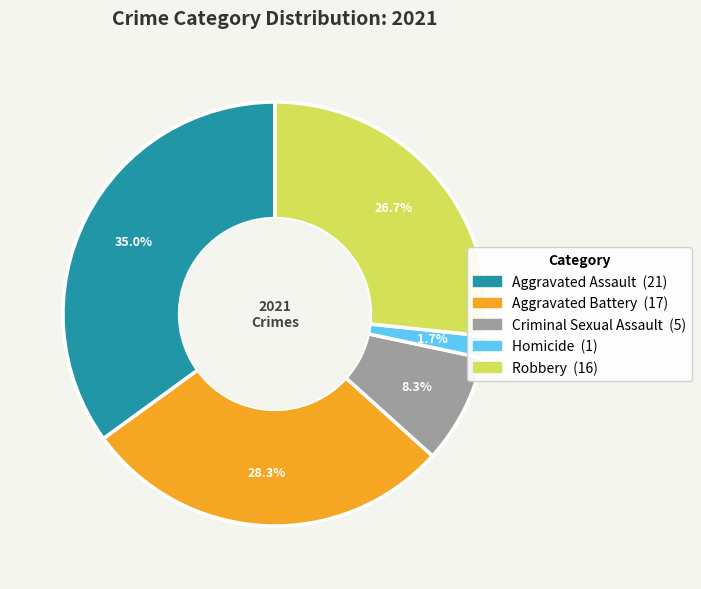

Which category has the smallest portion of the pie?

Homicide